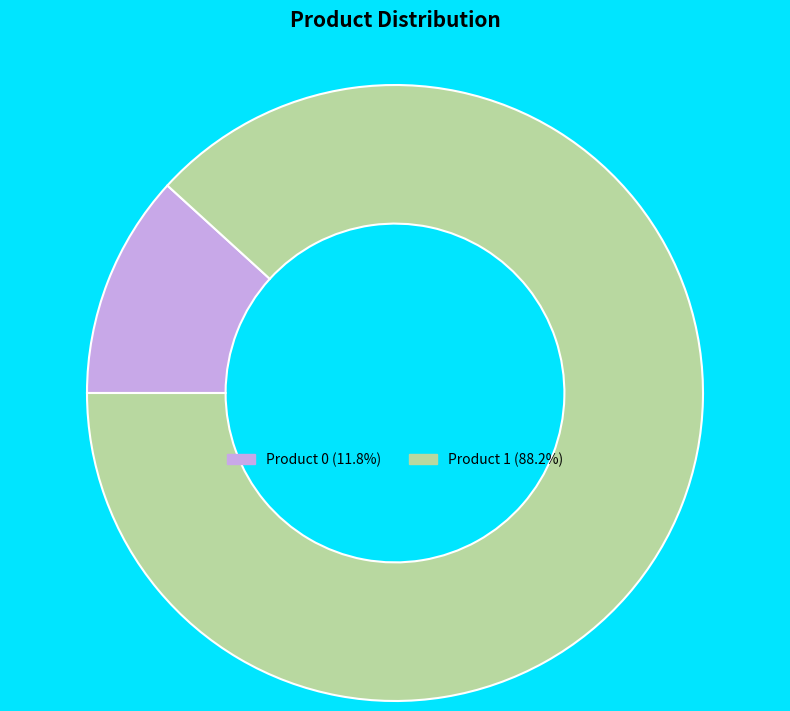

How many slices are in this pie chart?

2